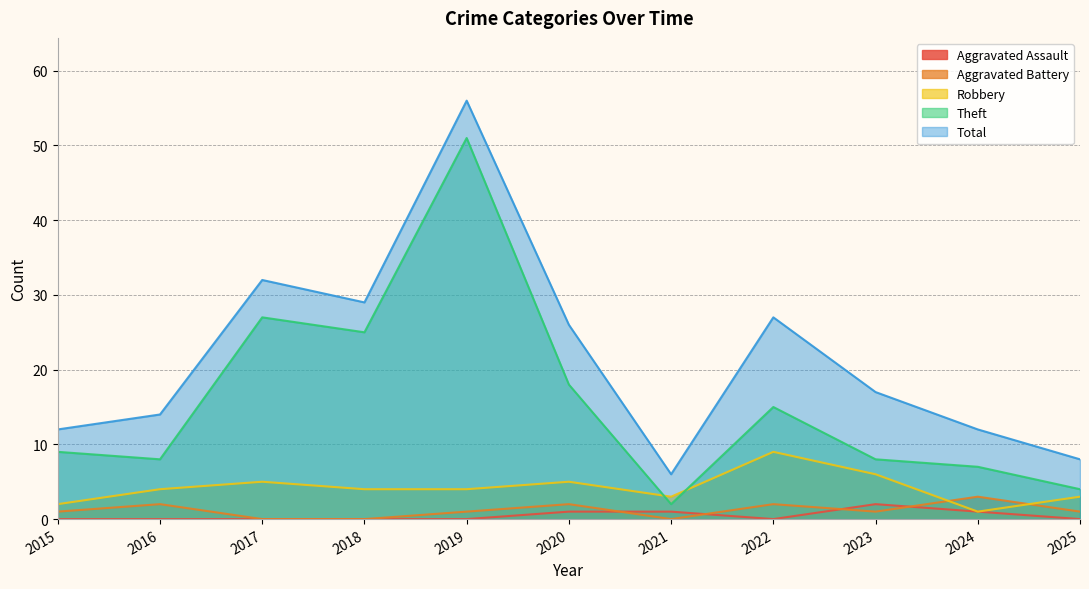

The value of Total at 2023 is 6. True or false?

False